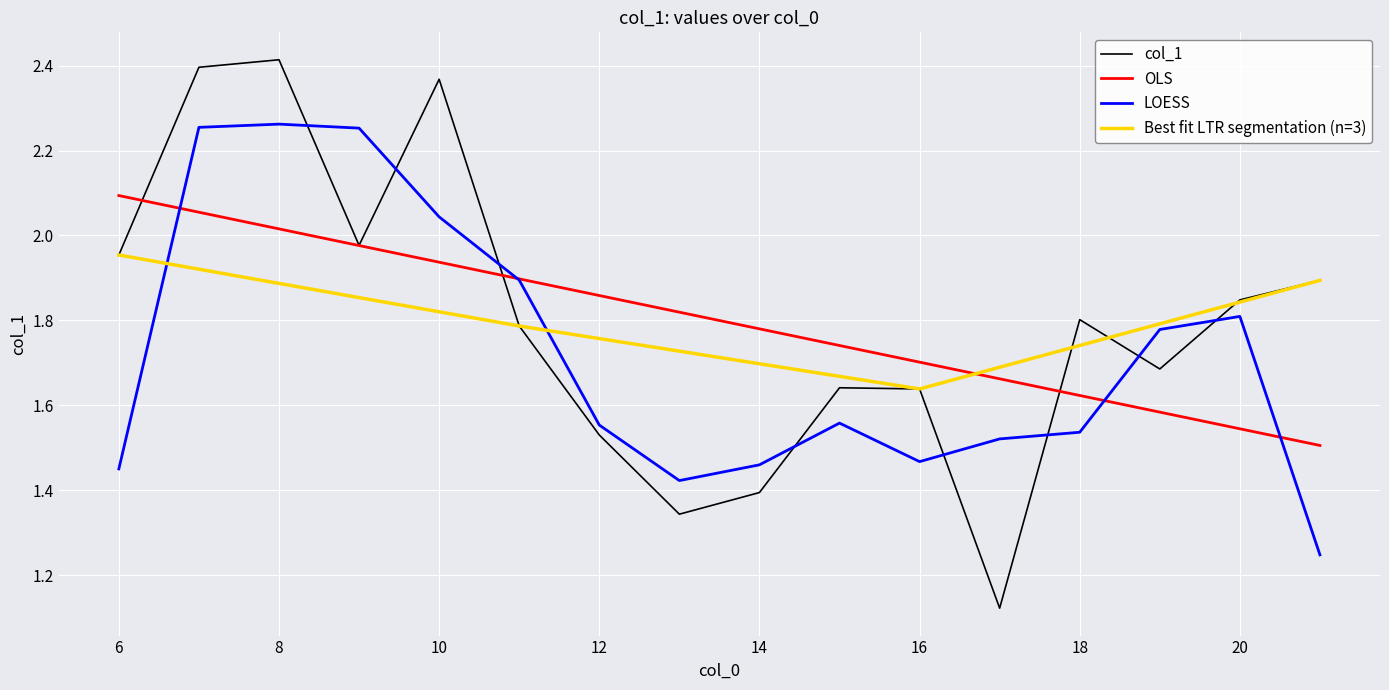

The value of col_1 at 10 is 1.5. True or false?

False